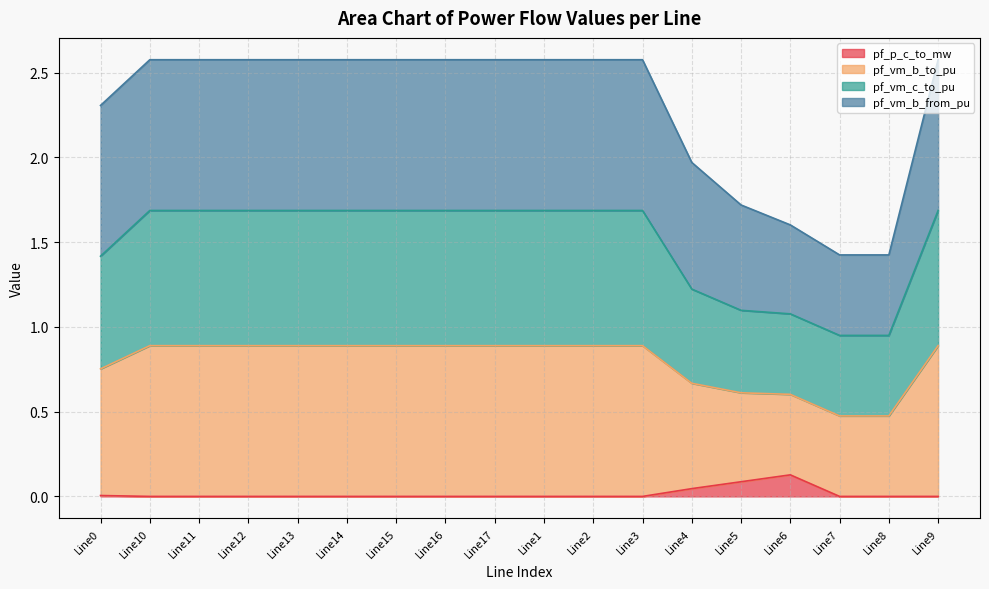

Which label corresponds to the smallest value in the chart?

Line7